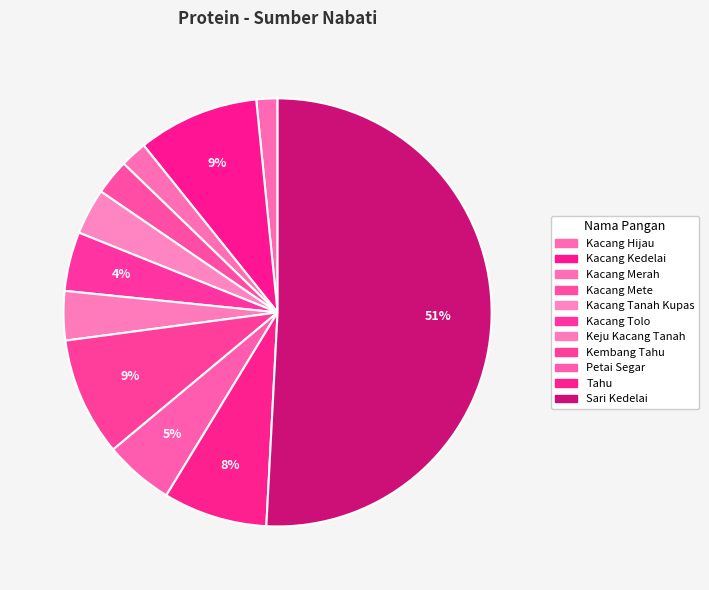

What percentage do Kacang Tolo and Kacang Hijau together represent?

6.1%